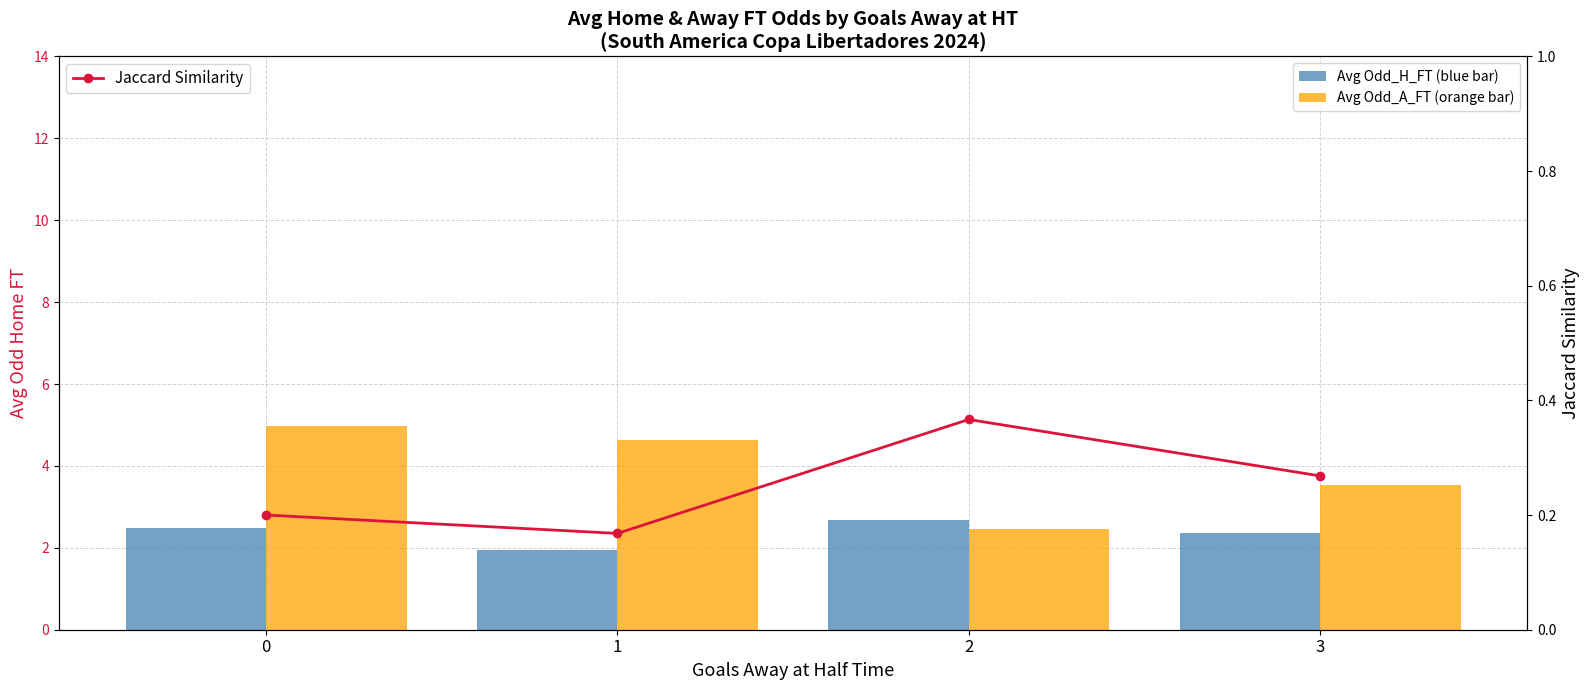

Which label corresponds to the smallest value in the chart?

1